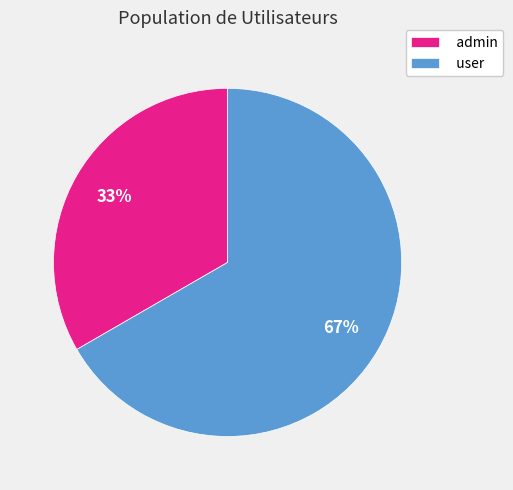

Is there any slice that represents more than half of the pie?

Yes